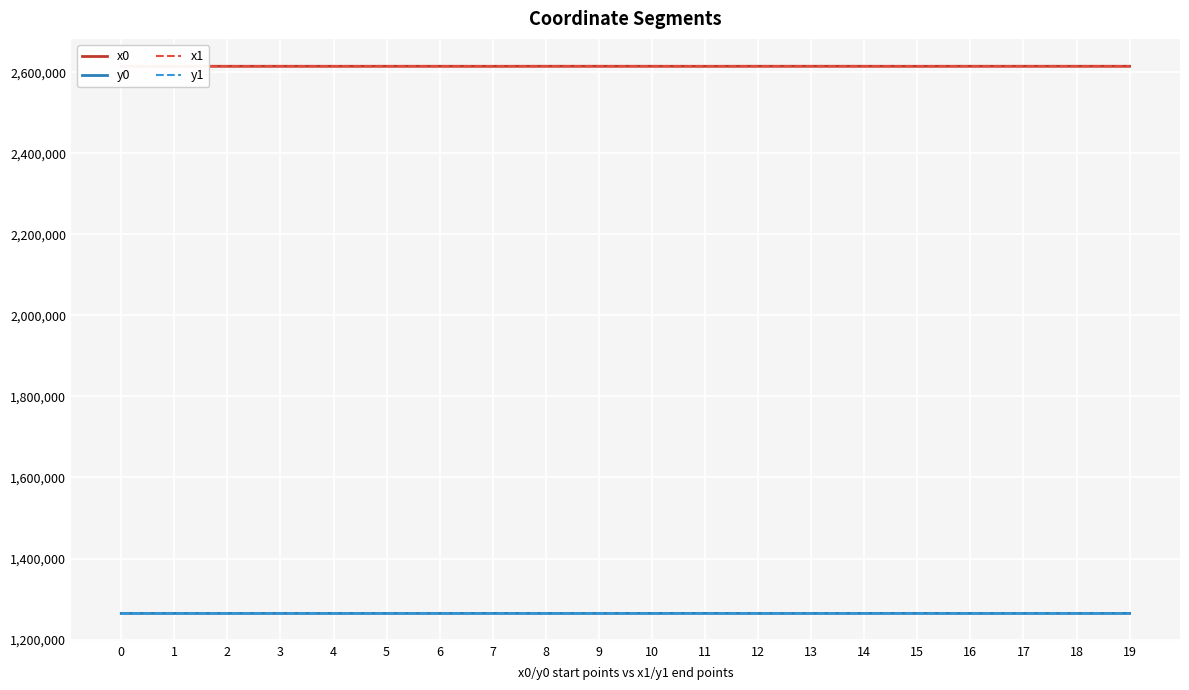

What is the difference between the highest and lowest values at 12?

1350938.0